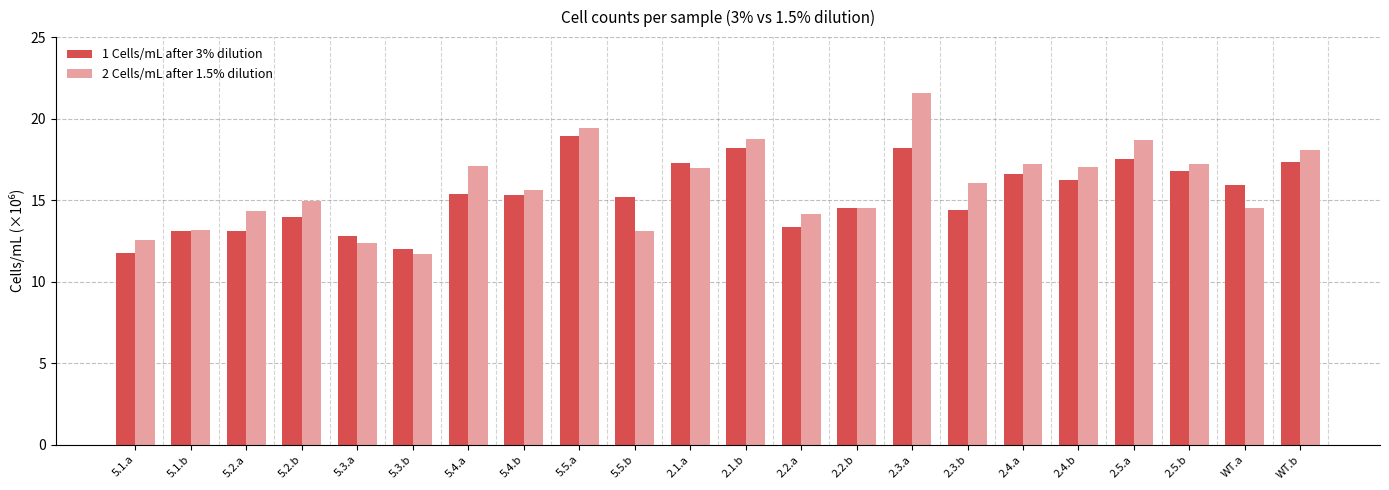

At how many categories does at least one series exceed 19?

2